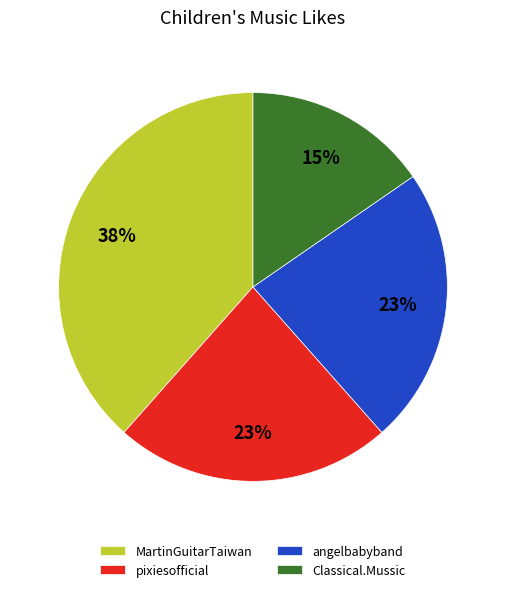

The pixiesofficial slice represents 28% of the pie. True or false?

False